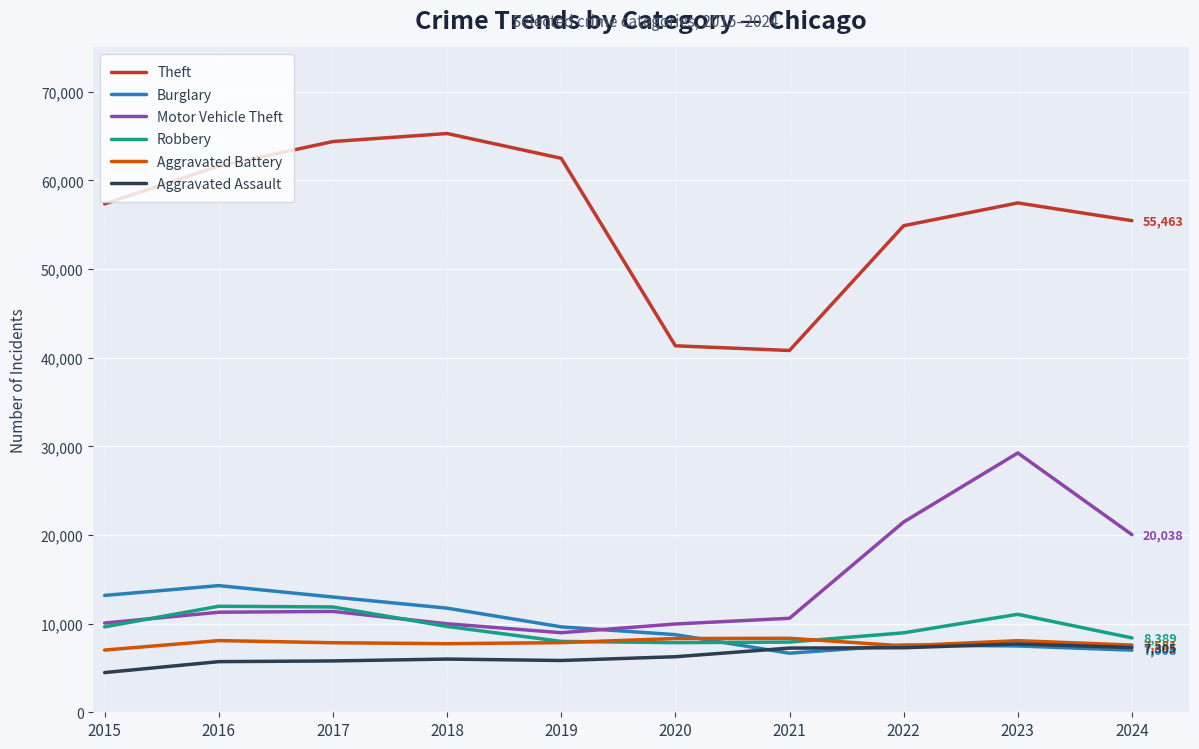

How many series are shown in this chart?

6